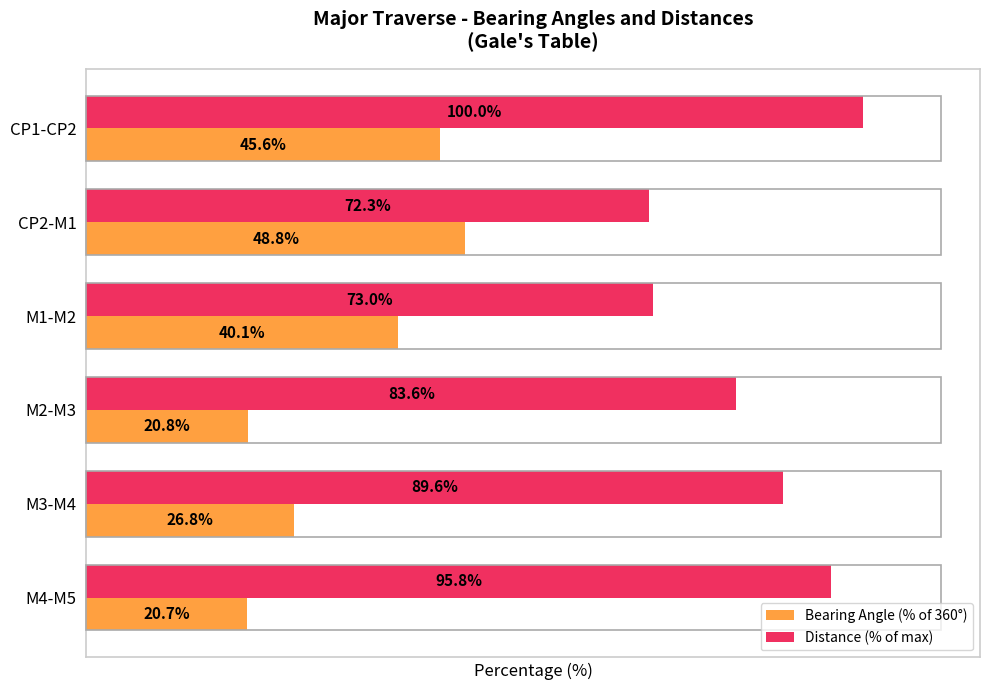

Between M1-M2 and M4-M5, which series saw the biggest shift?

Distance (% of max)